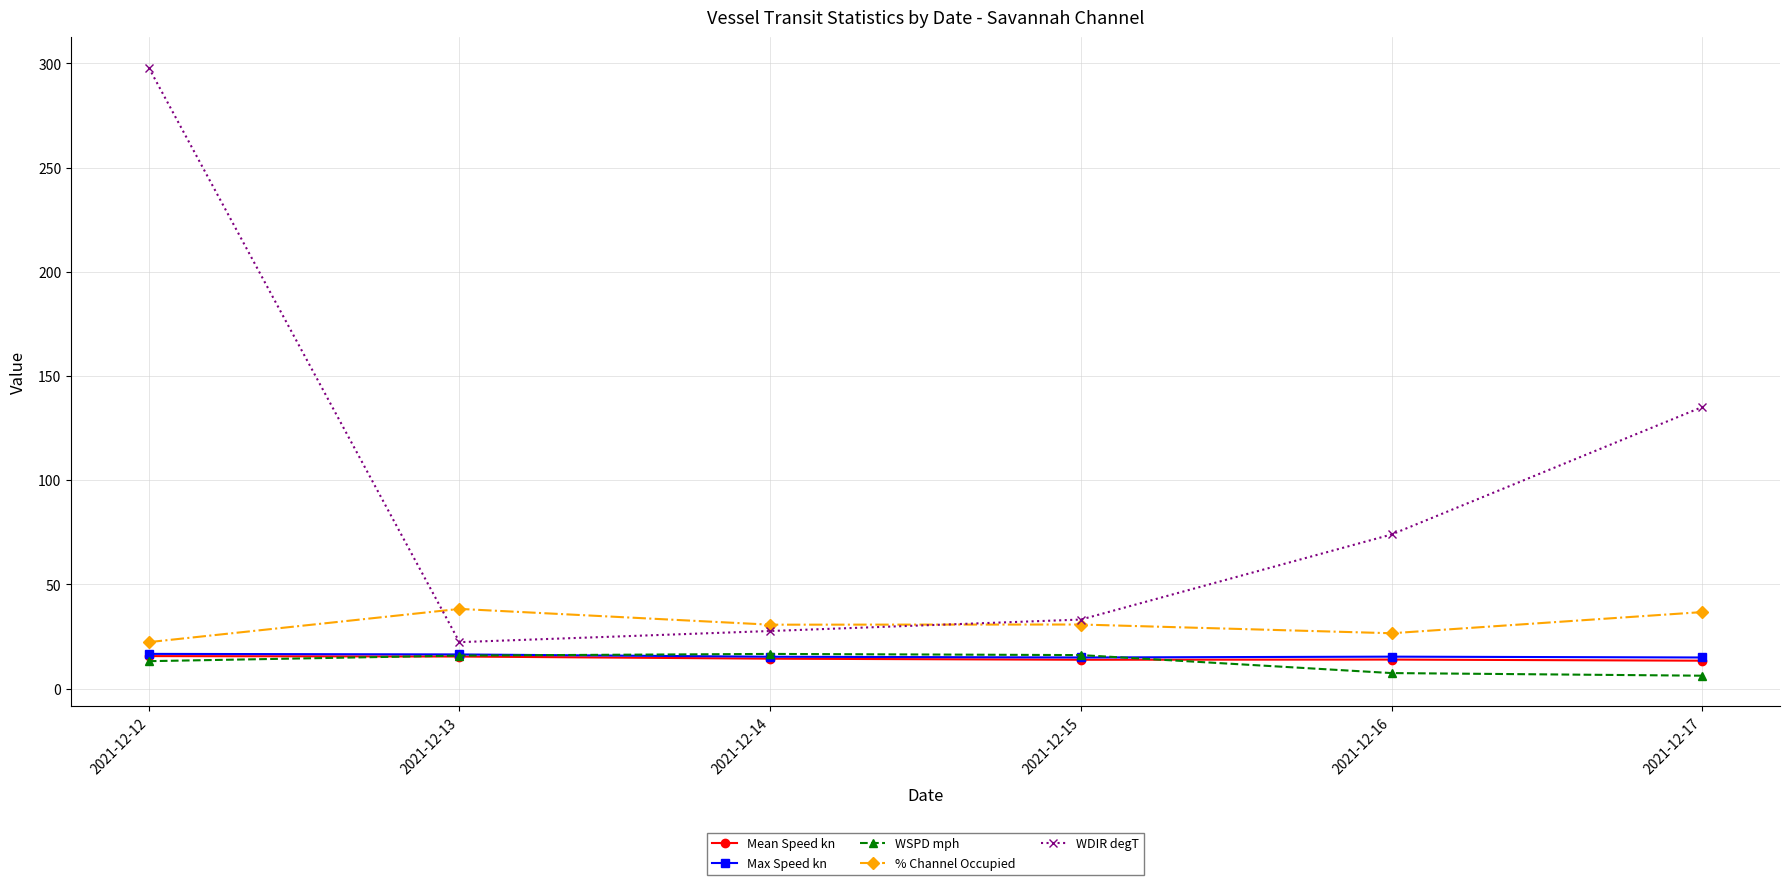

True or false: Mean Speed kn has more than 2 points higher than both neighbors.

False